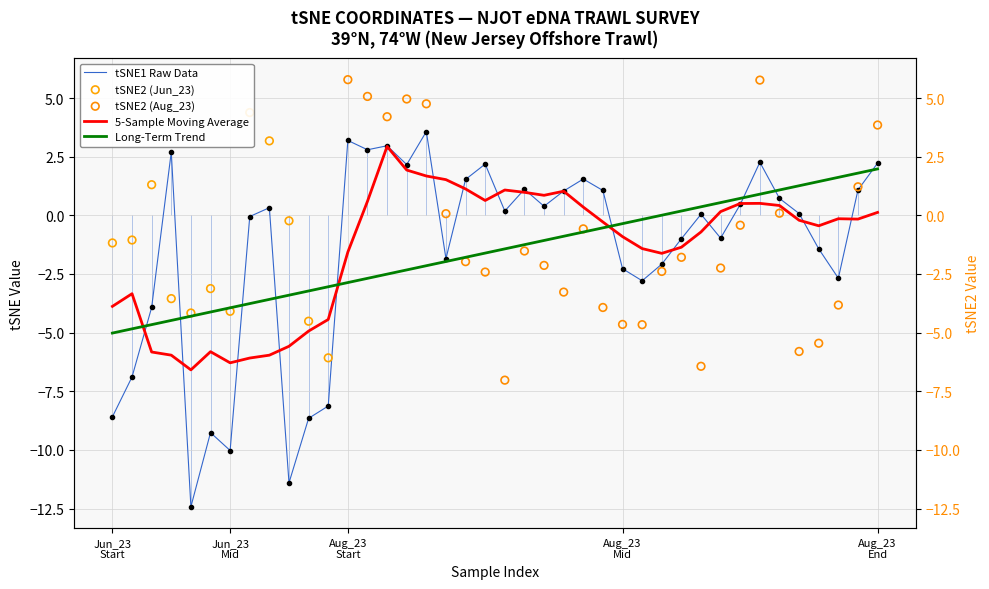

Which has a higher value, 10 or 15?

15